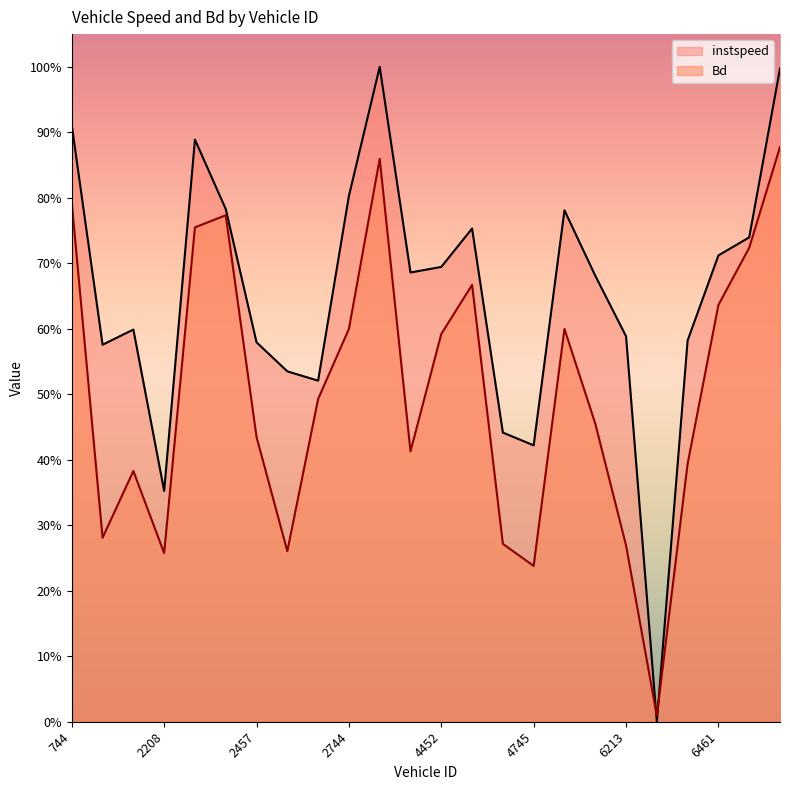

In instspeed, how many points are lower than both neighbors (excluding endpoints)?

6